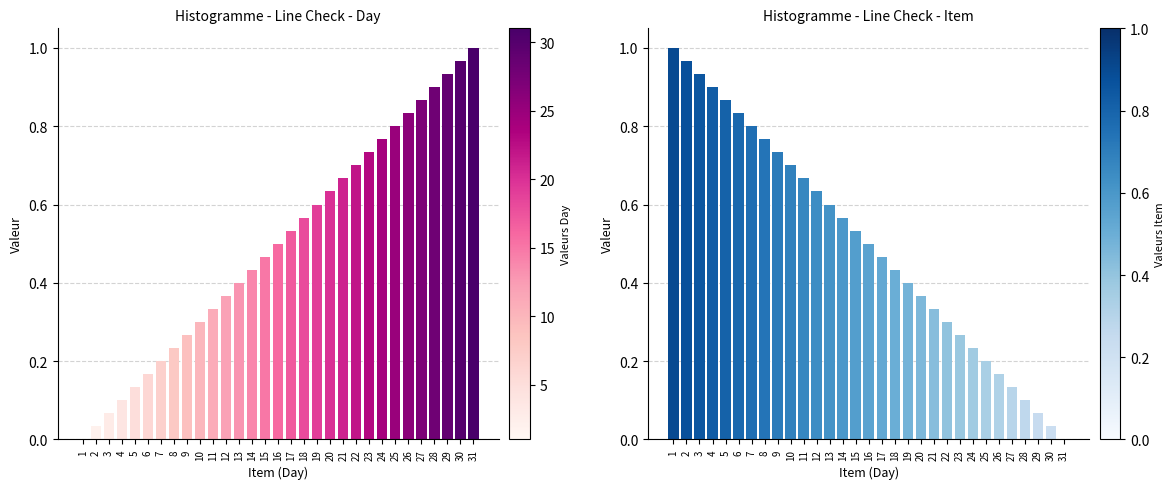

Which has a higher value, 23 or 27?

27